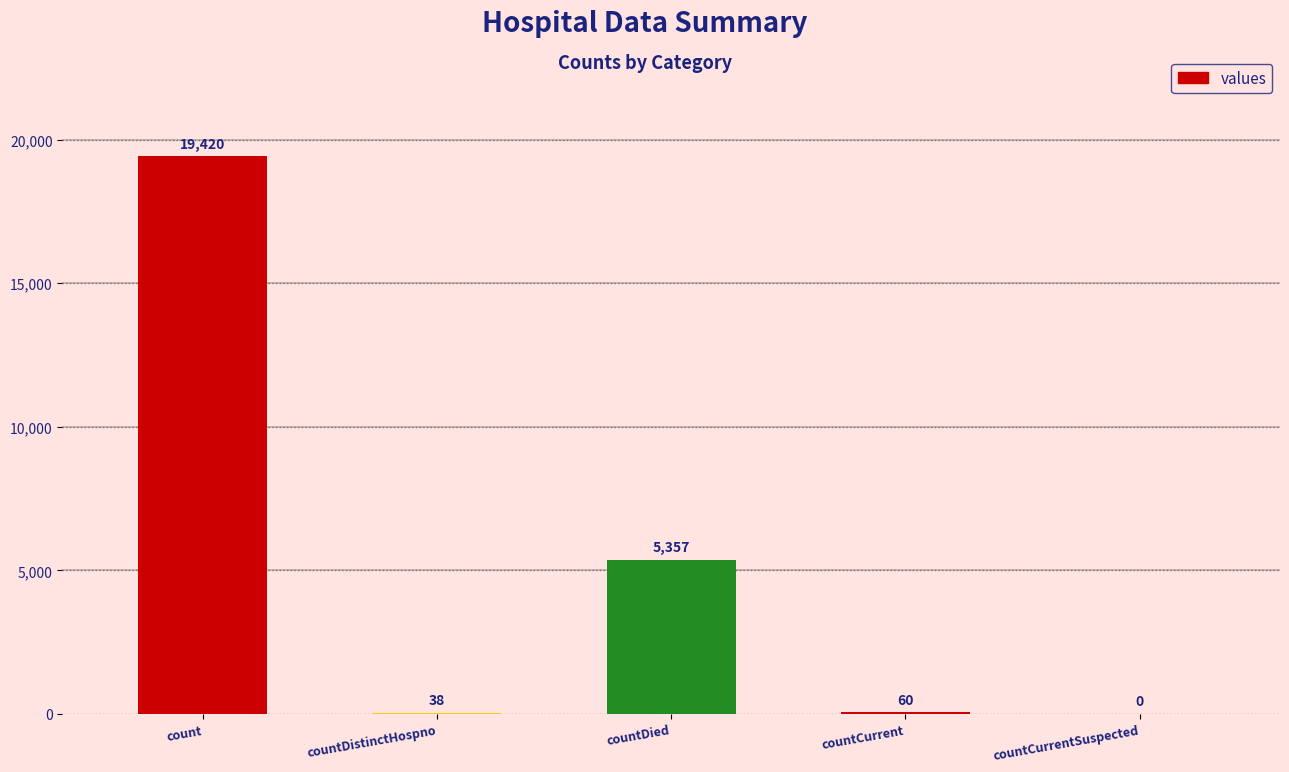

Are the bars horizontal?

No